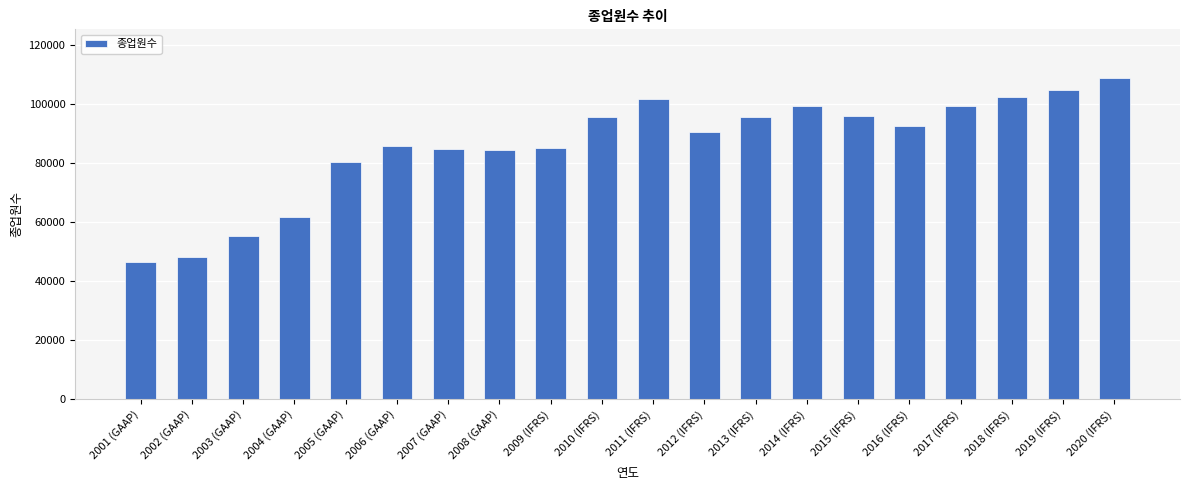

What is the ratio of the value at 2005 (GAAP) to the value at 2019 (IFRS)?

0.8